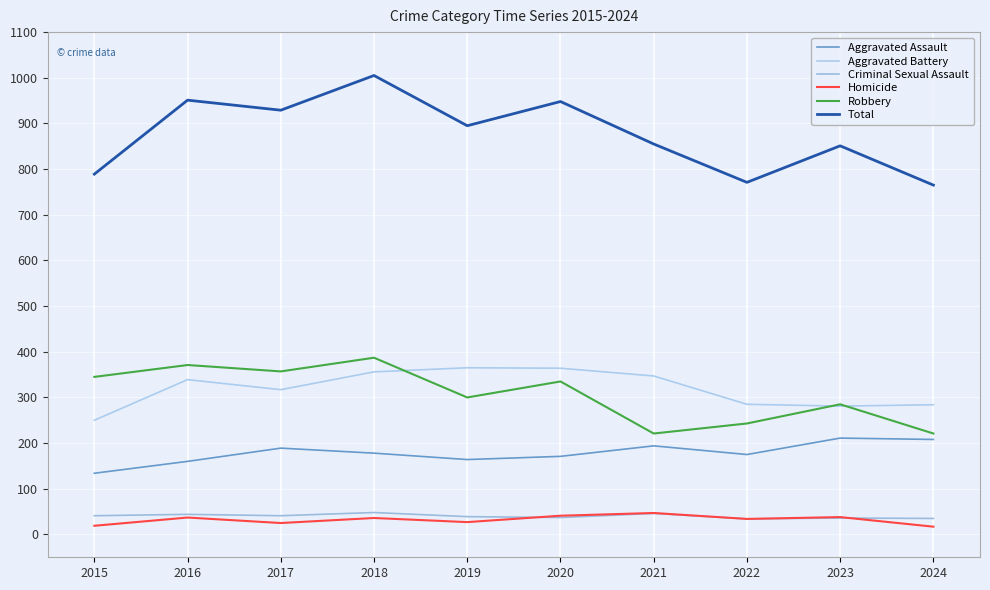

Which has a higher value, 2021 or 2016?

2021